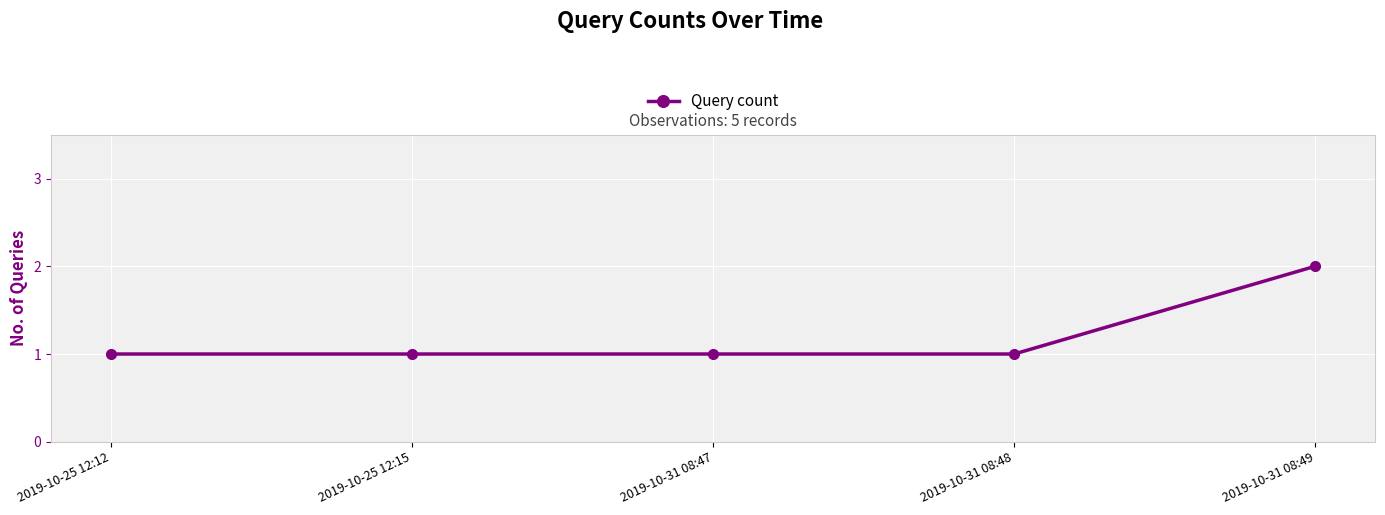

What is the difference between the values at 2019-10-25 12:15 and 2019-10-31 08:49?

1